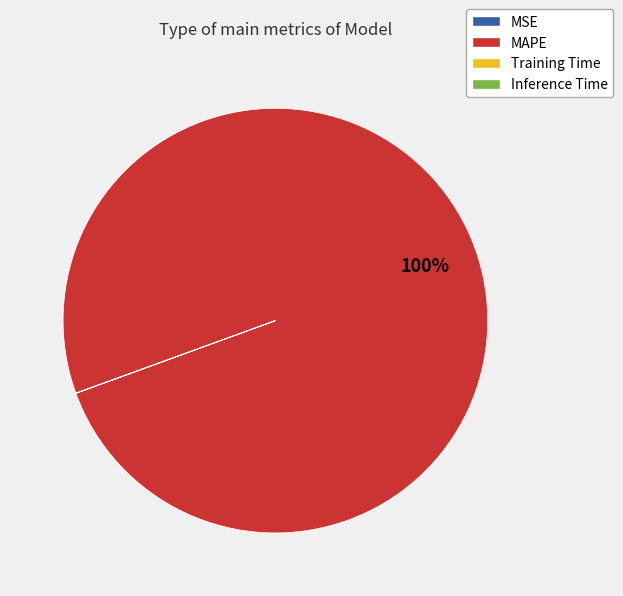

What is the largest slice in the pie chart?

MAPE